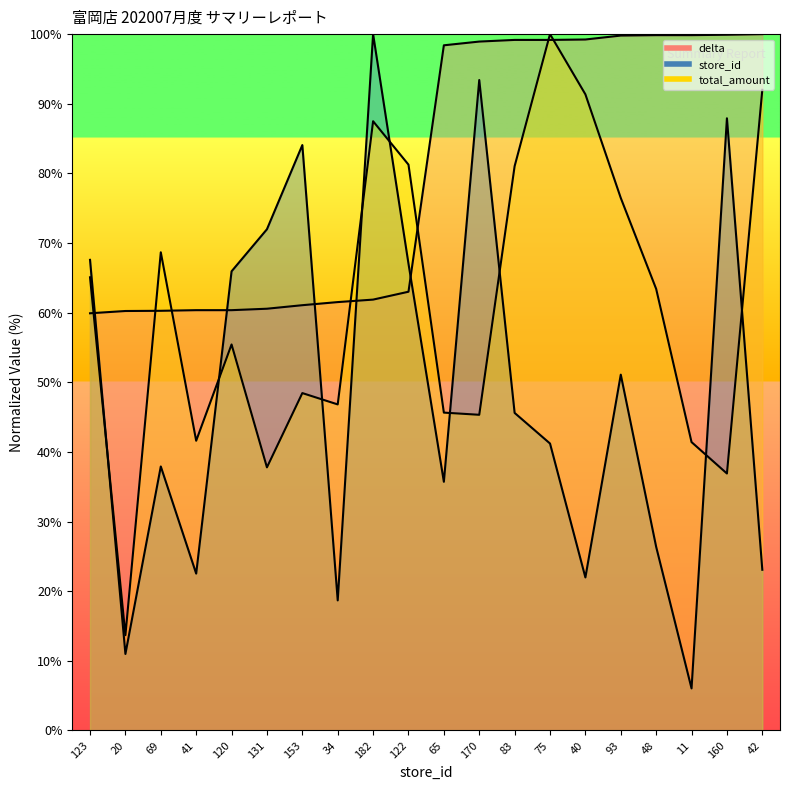

Where do total_amount and store_id first cross each other?

123 and 20